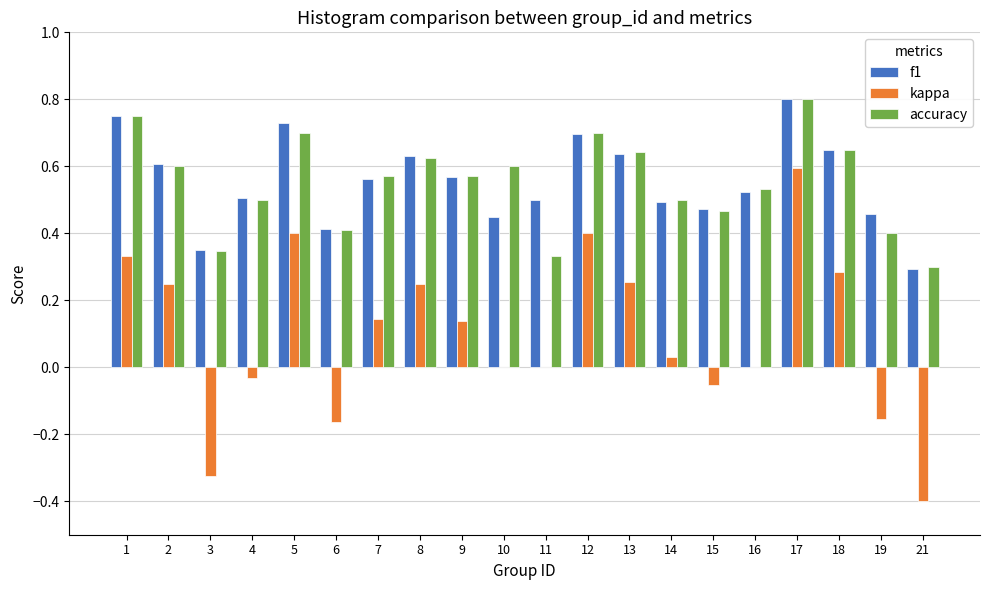

At which label does kappa first exceed 0?

1